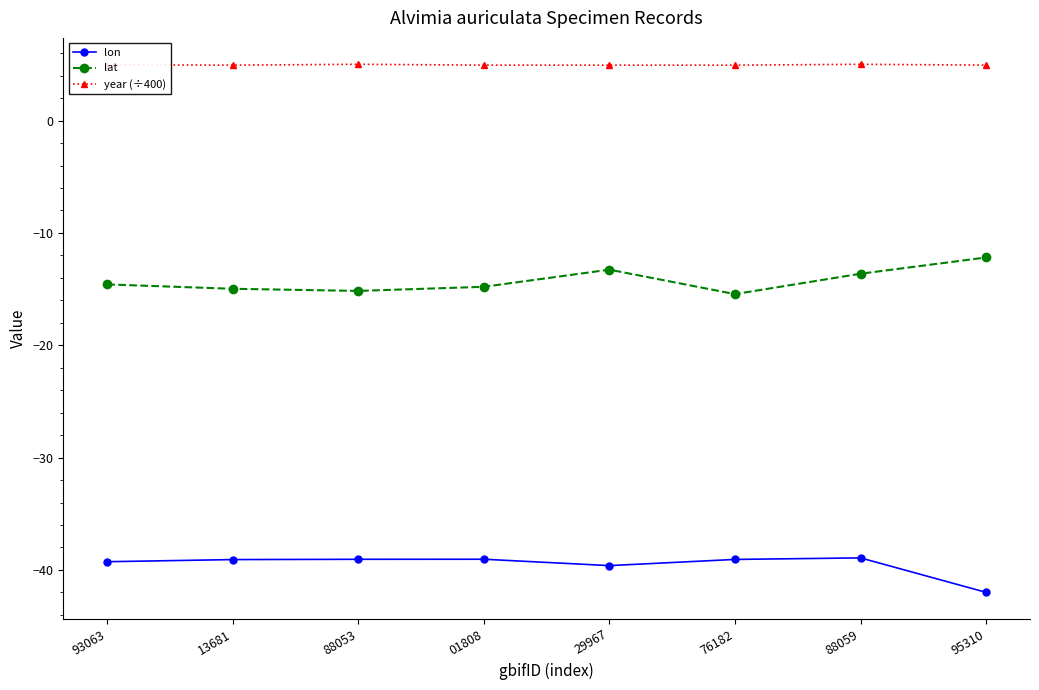

The value of lon at 29967 is -39.6. True or false?

True